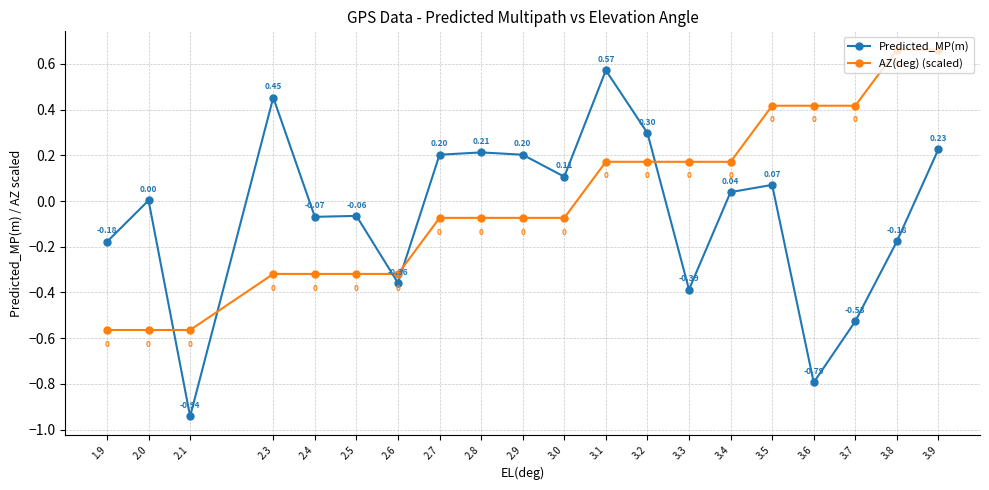

What is the label of the 17th point from the right?

2.3